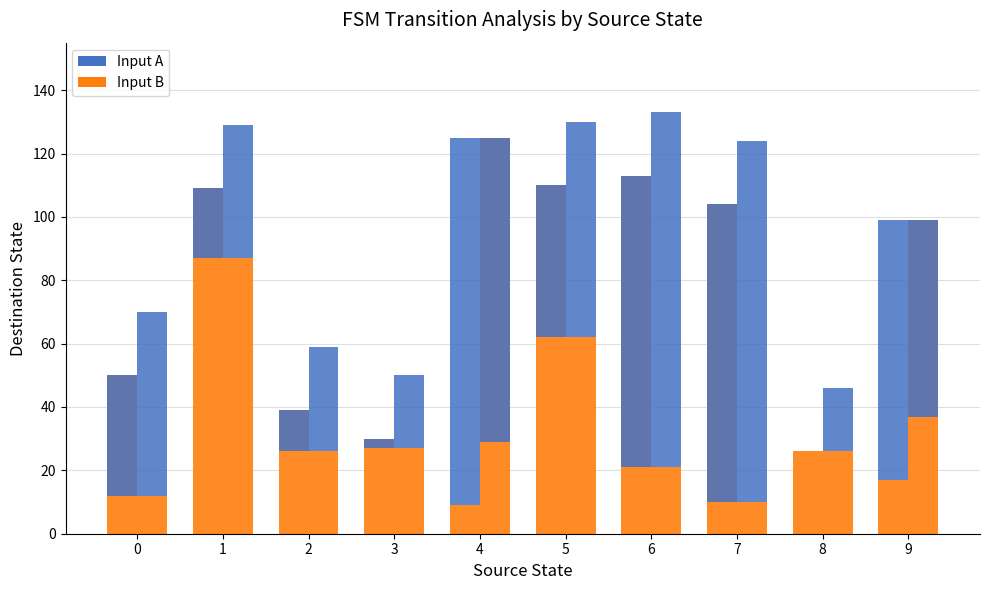

Reading right to left, what are all the values shown in this chart?

input_a_dest: 17	26	104	113	110	9	30	39	109	50
input_a_dest_top: 82	0	-94	-92	-48	116	-3	-13	-22	-38
input_b_dest: 99	26	10	21	62	125	27	26	87	12
input_b_dest_top: -62	20	114	112	68	-96	23	33	42	58